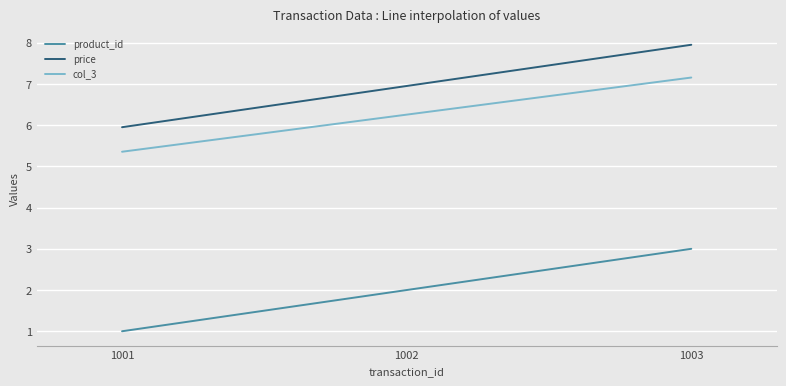

Is the value of col_3 at 1002 greater than the value of product_id at 1001?

Yes